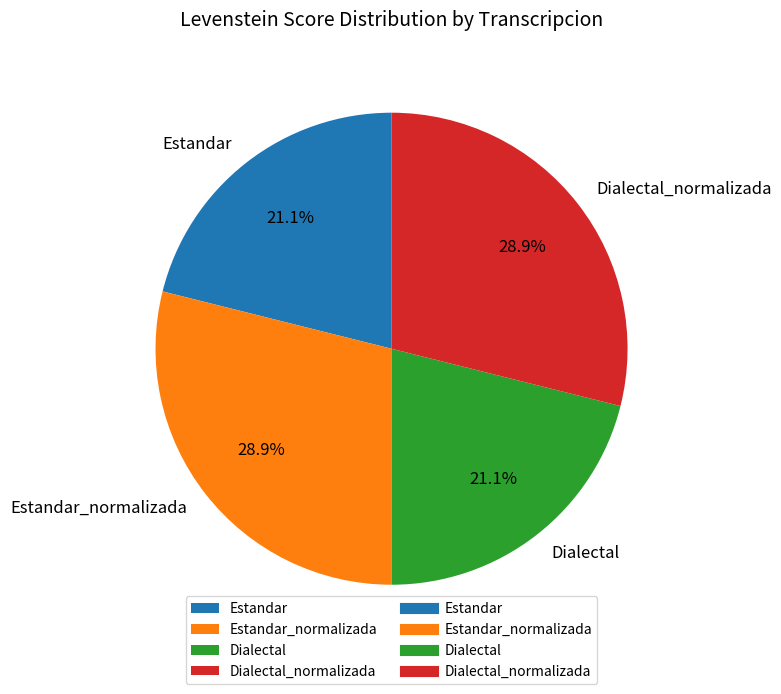

What percentage is the Dialectal_normalizada slice, to the nearest percent?

29%